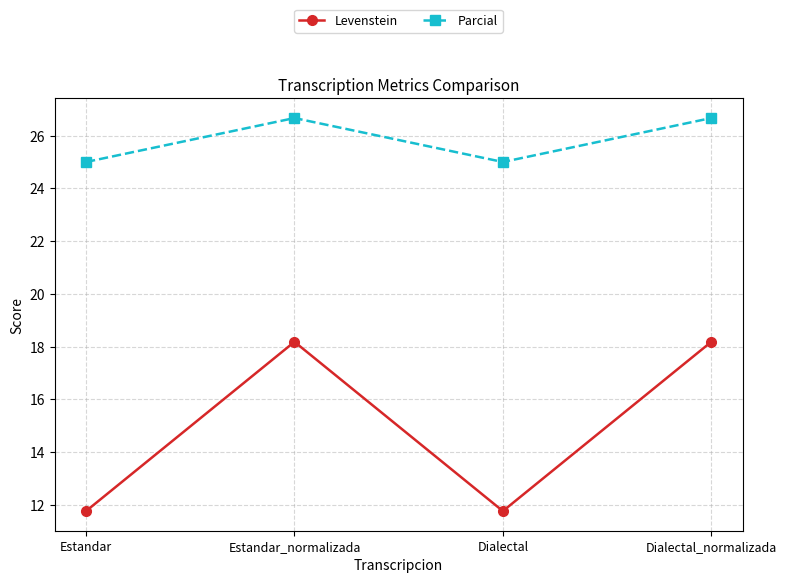

Which series has the largest range (max minus min)?

Levenstein